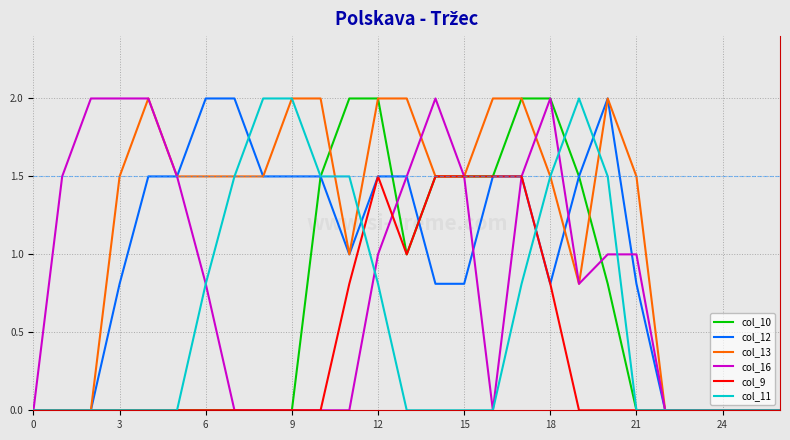

What is the highest value of the col_10 series?

2.0